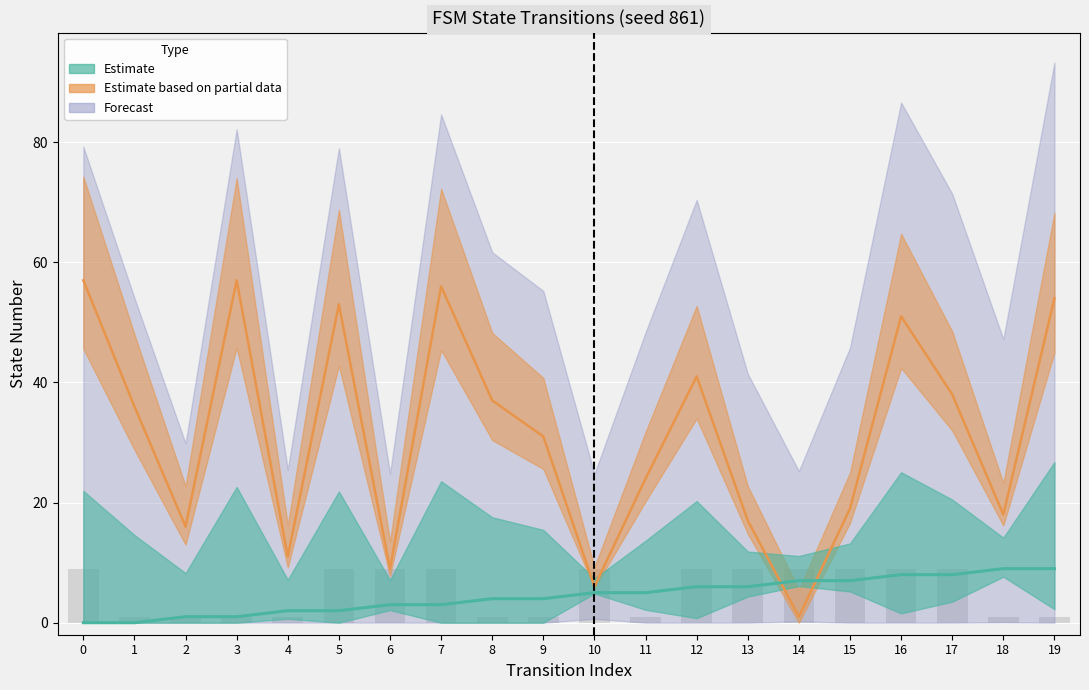

Reading left to right, what are all the values shown in this chart?

source_state: 0	0	1	1	2	2	3	3	4	4	5	5	6	6	7	7	8	8	9	9
destination_state: 57	36	16	57	11	53	9	56	37	31	6	24	41	17	1	19	51	38	18	54
output_symbol: 9	1	1	1	1	9	9	9	1	1	9	1	9	9	9	9	9	9	1	1